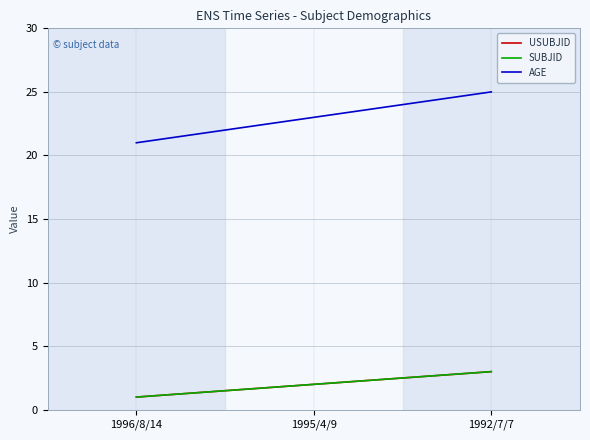

How many USUBJID values are between 1 and 3?

3